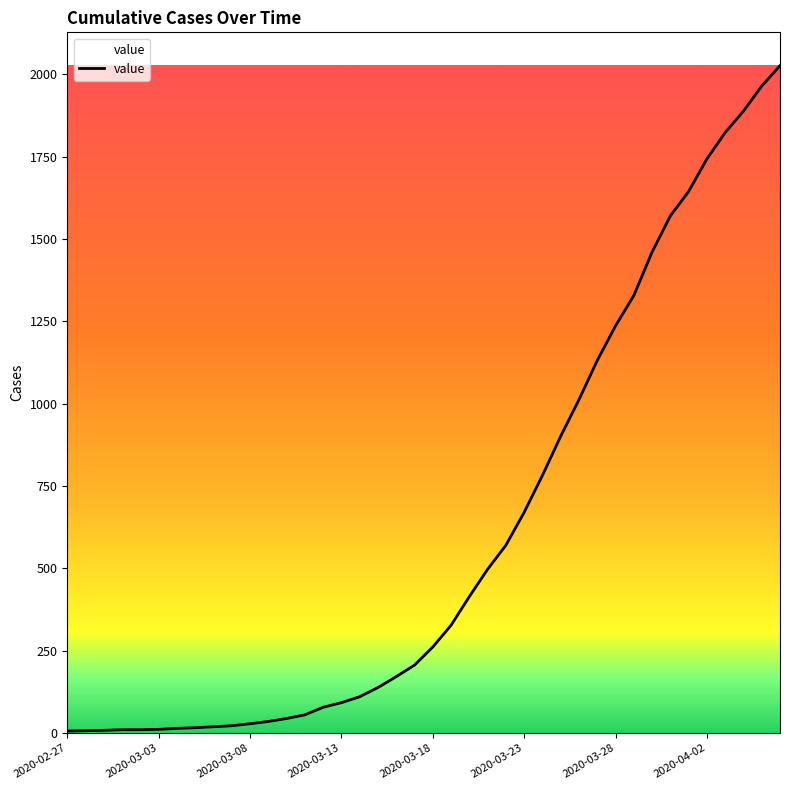

What is the greatest value displayed?

2026